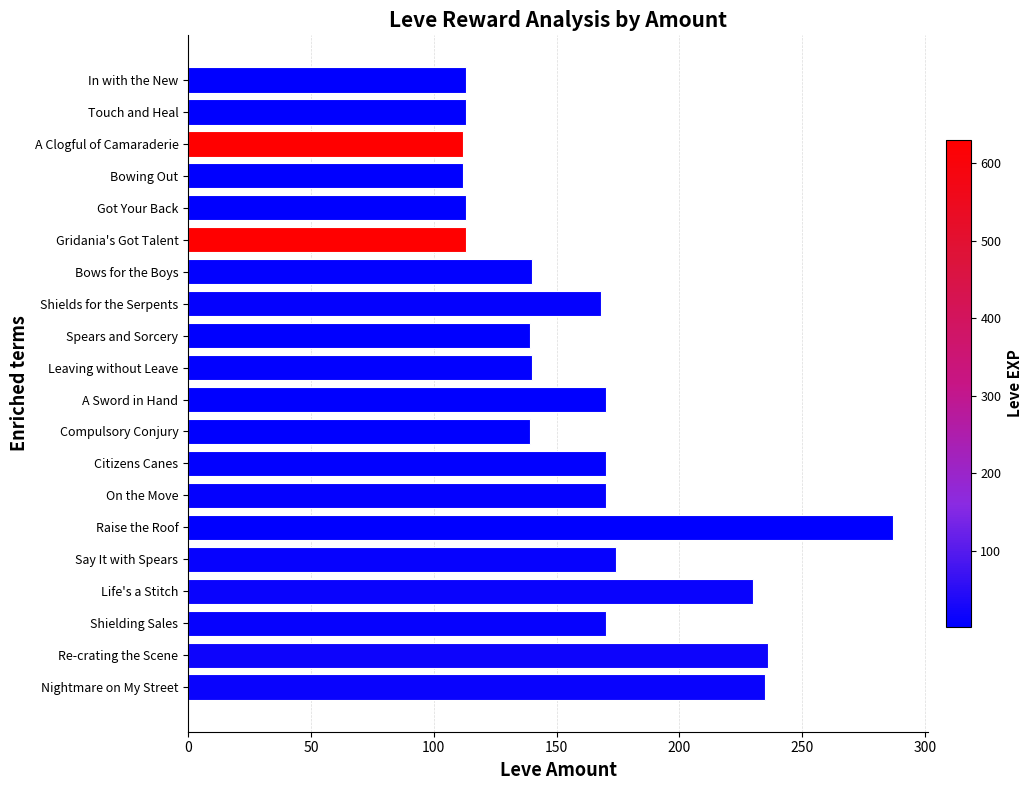

What is the difference between the values at Shielding Sales and A Clogful of Camaraderie?

58